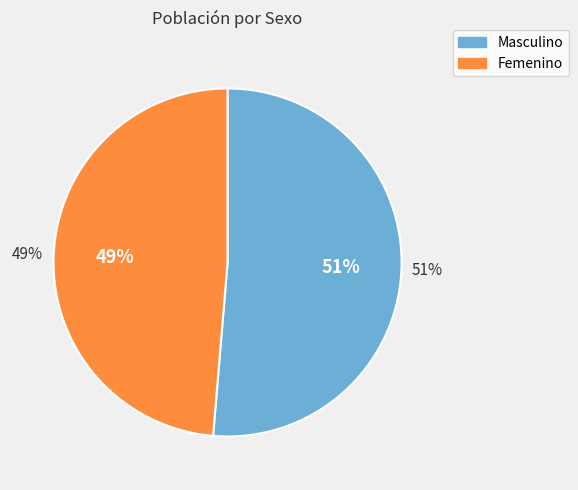

Between Masculino and Femenino, which is larger?

Masculino